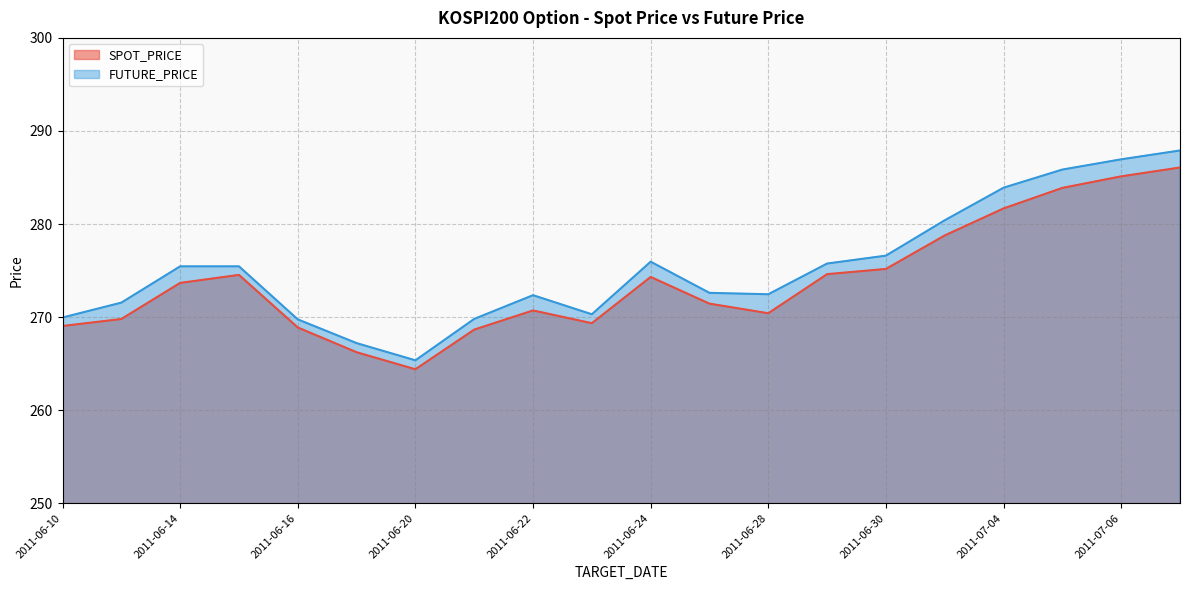

In SPOT_PRICE, how many points are higher than both neighbors (excluding endpoints)?

3